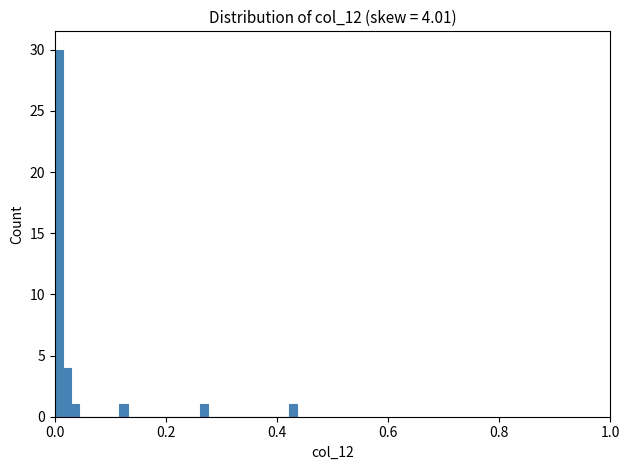

Read against the x-axis, roughly where is the centre of the tallest bar?

0.00